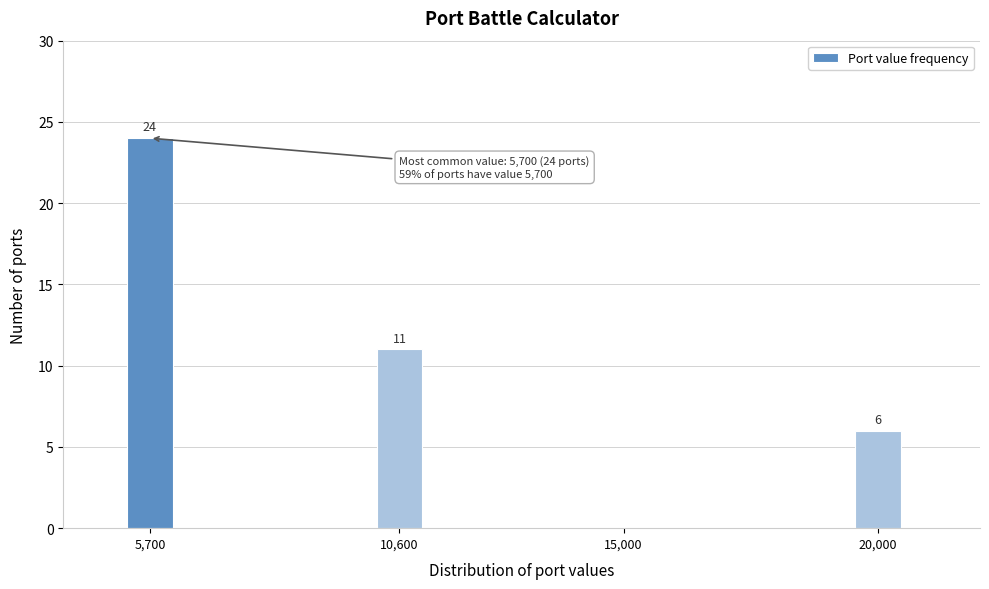

Reading left to right, what are all the values shown in this chart?

5,700=24	10,600=11	15,000=0	20,000=6